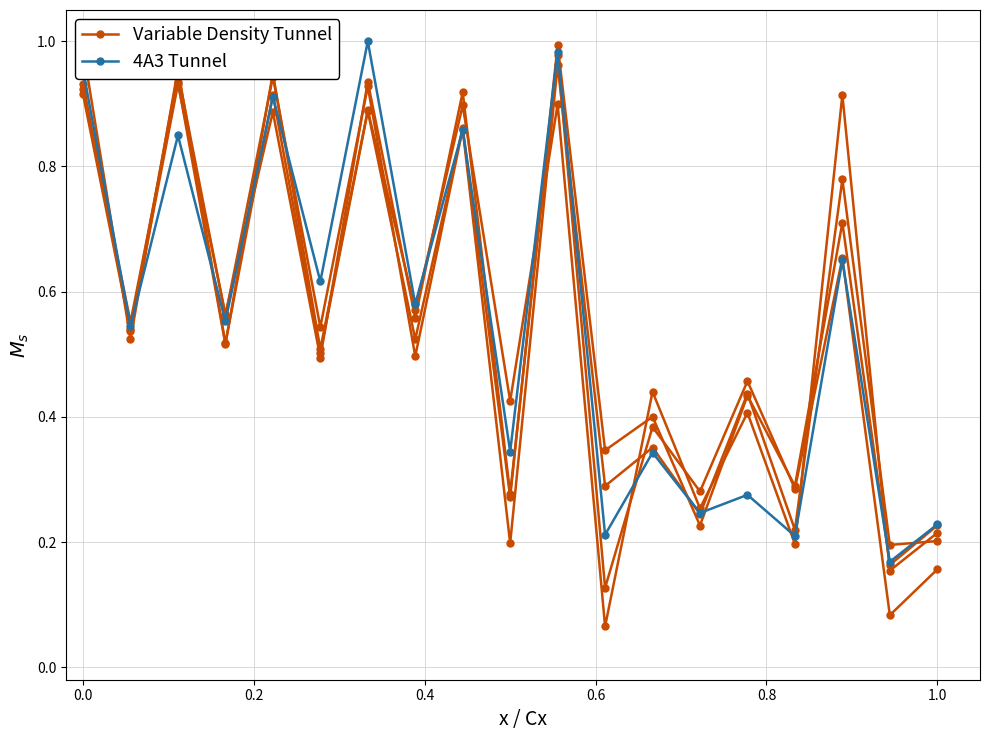

True or false: 4A3 Tunnel has a value of 1.7 at 0.0.

False